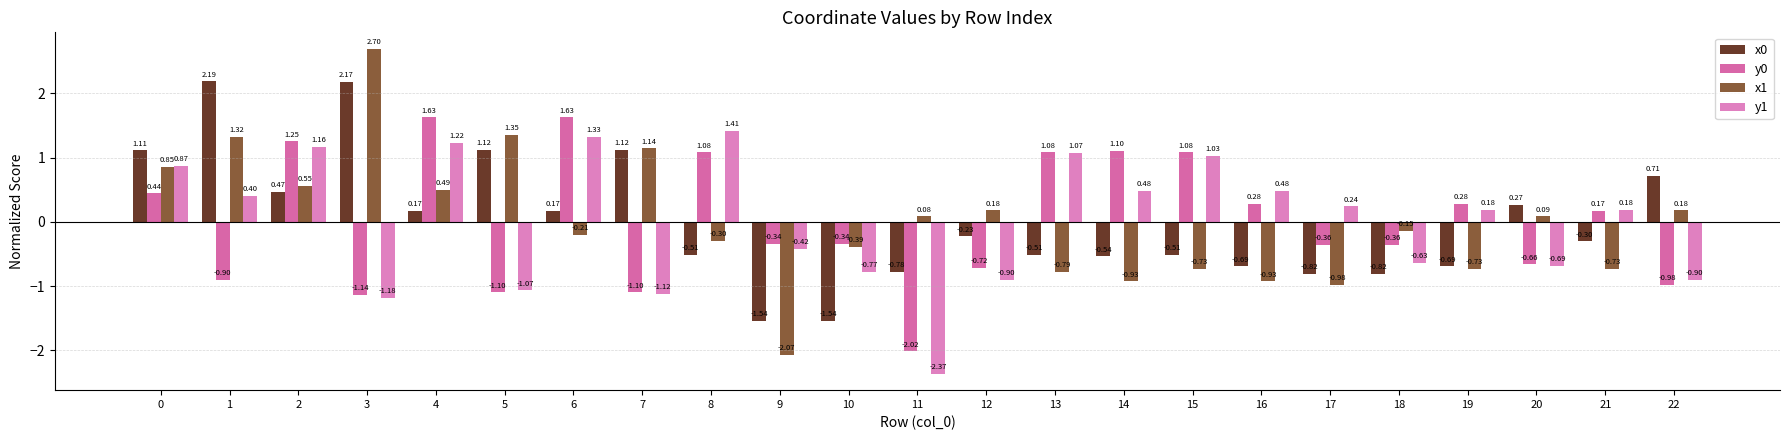

At which category does the chart reach its peak across all series?

3